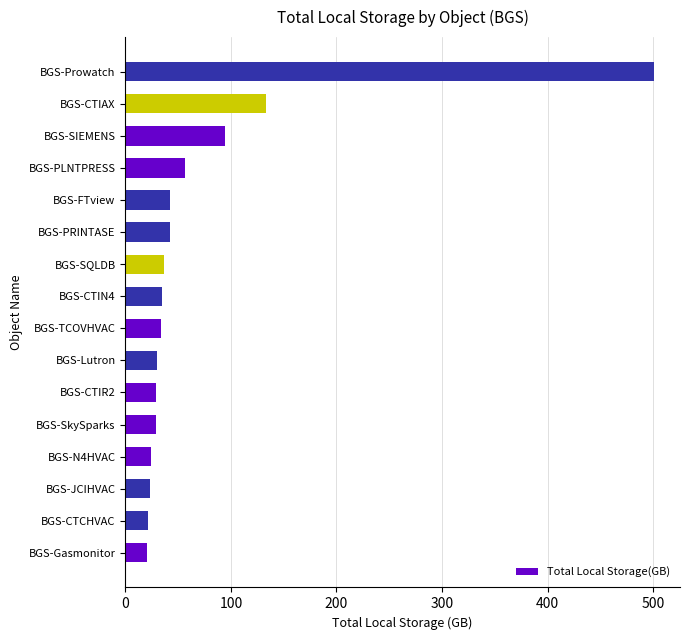

What is the maximum value shown in the chart?

500.3